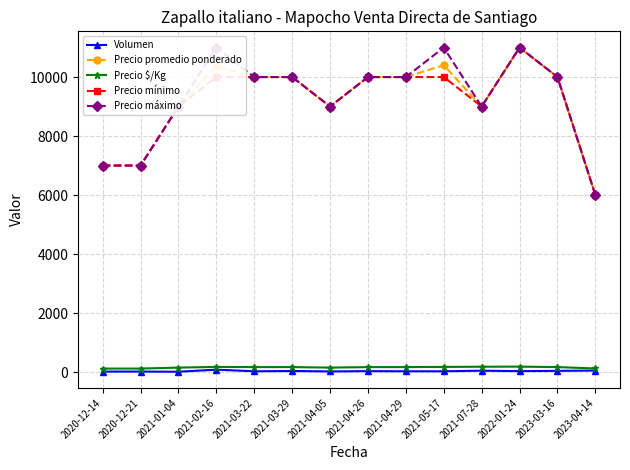

In Volumen, how many points are lower than both neighbors (excluding endpoints)?

4